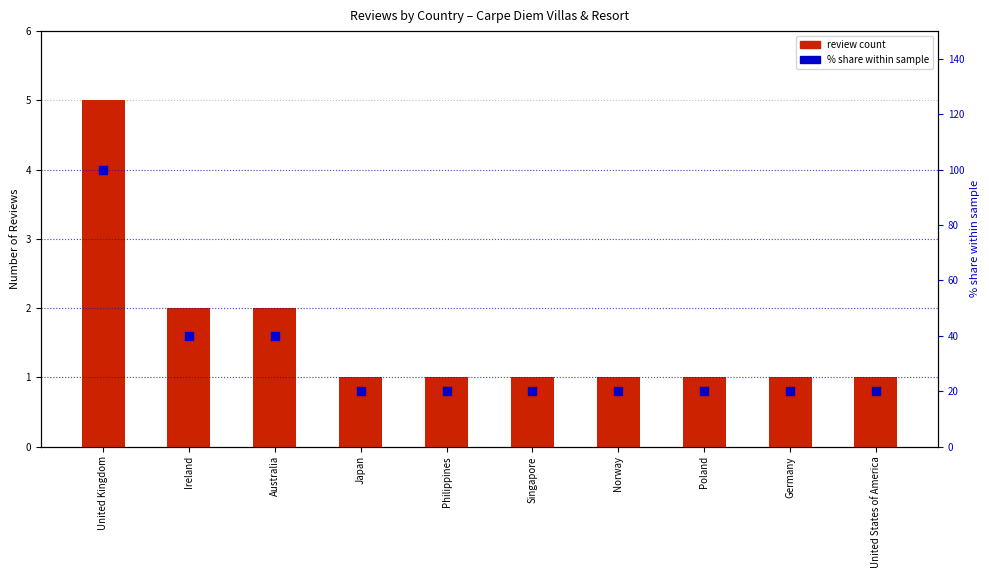

What is the total value across all series at Poland?

21